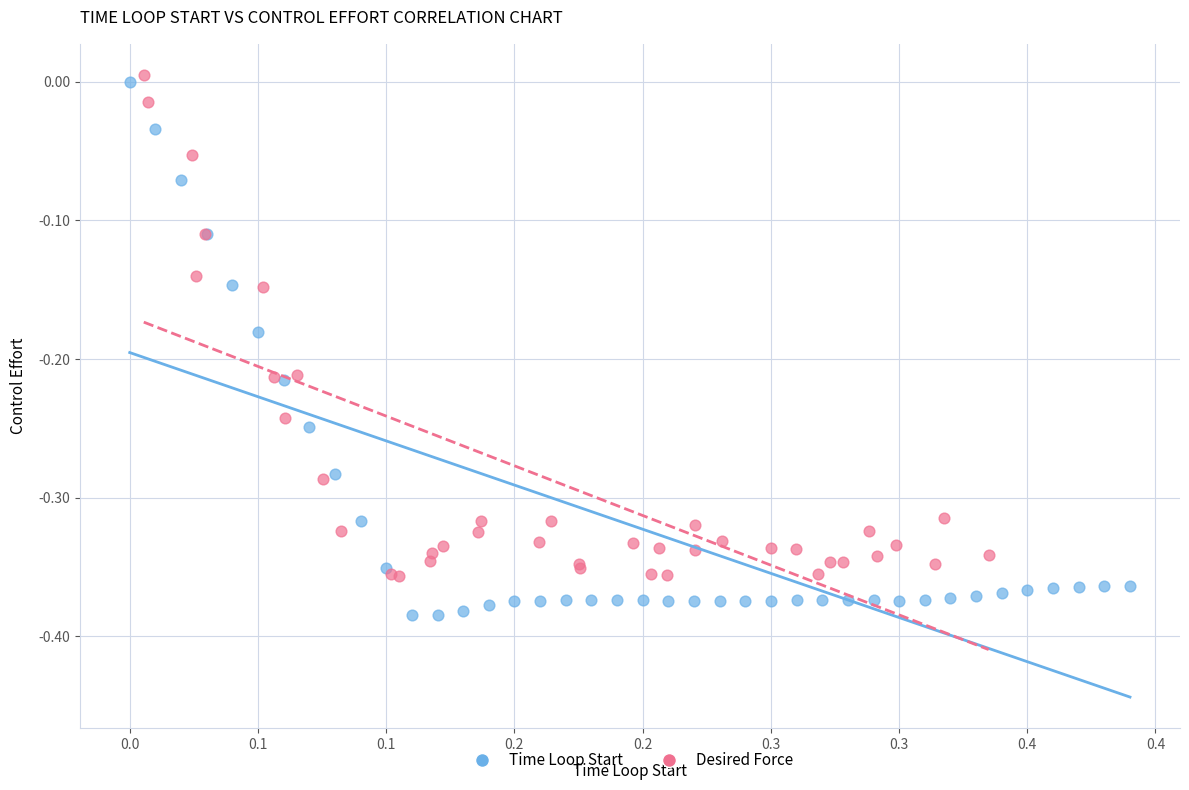

Which series has the widest spread of Y values?

Time Loop Start